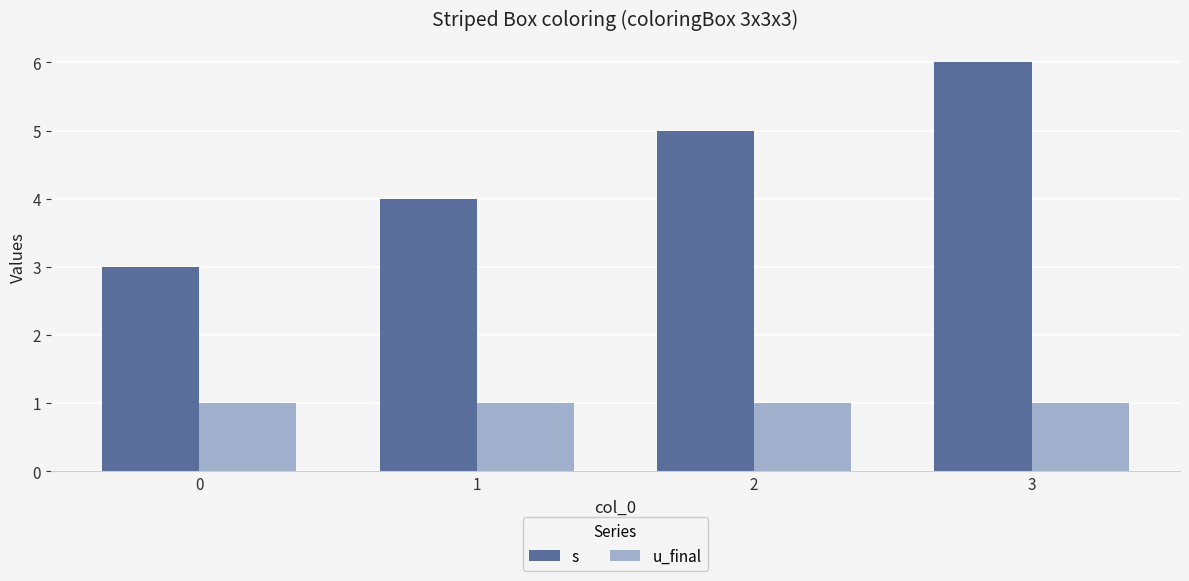

What are all the series names shown in the legend?

s, u_final